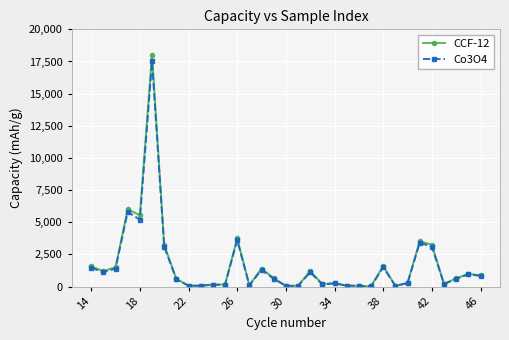

How many values in the Co3O4 series are below 600?

16